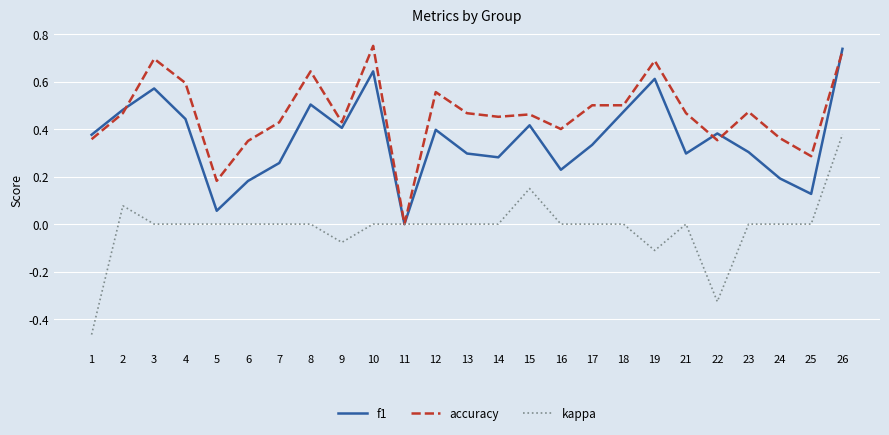

What are all the series names shown in the legend?

f1, accuracy, kappa